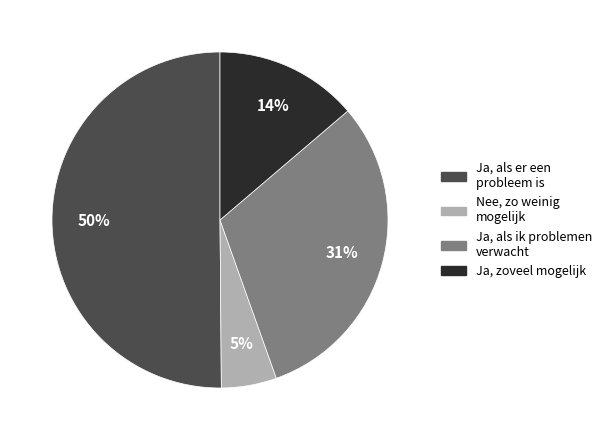

How many segments does this pie chart have?

4